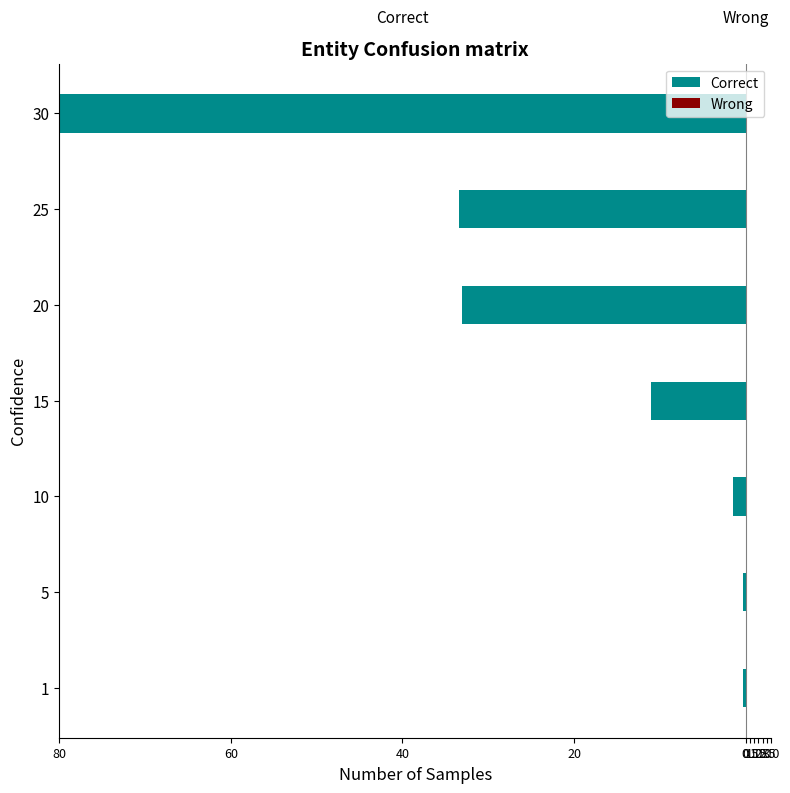

Reading right to left, extract all data points from this chart.

Correct: -80.0	-33.4	-33.1	-11.0	-1.5	-0.3	-0.2
Wrong: 0.1	0.0	0.0	0.0	0.0	0.0	0.0